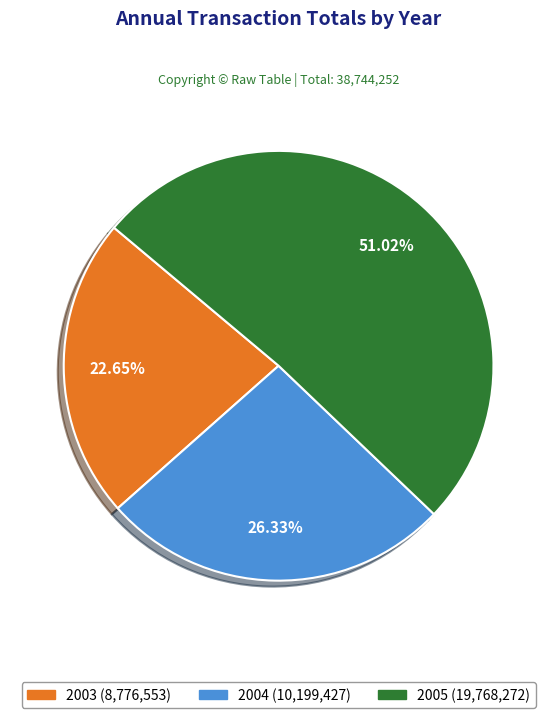

Rank the categories by value from lowest to highest.

2003, 2004, 2005